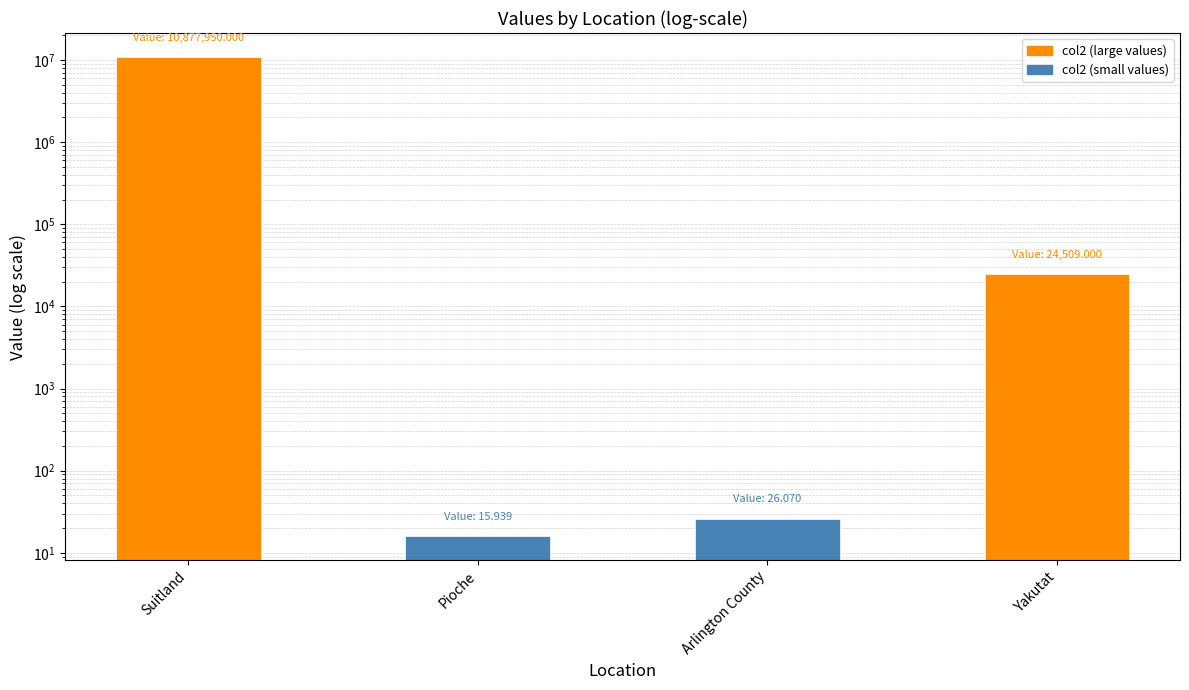

What is the minimum value shown in the chart?

15.9